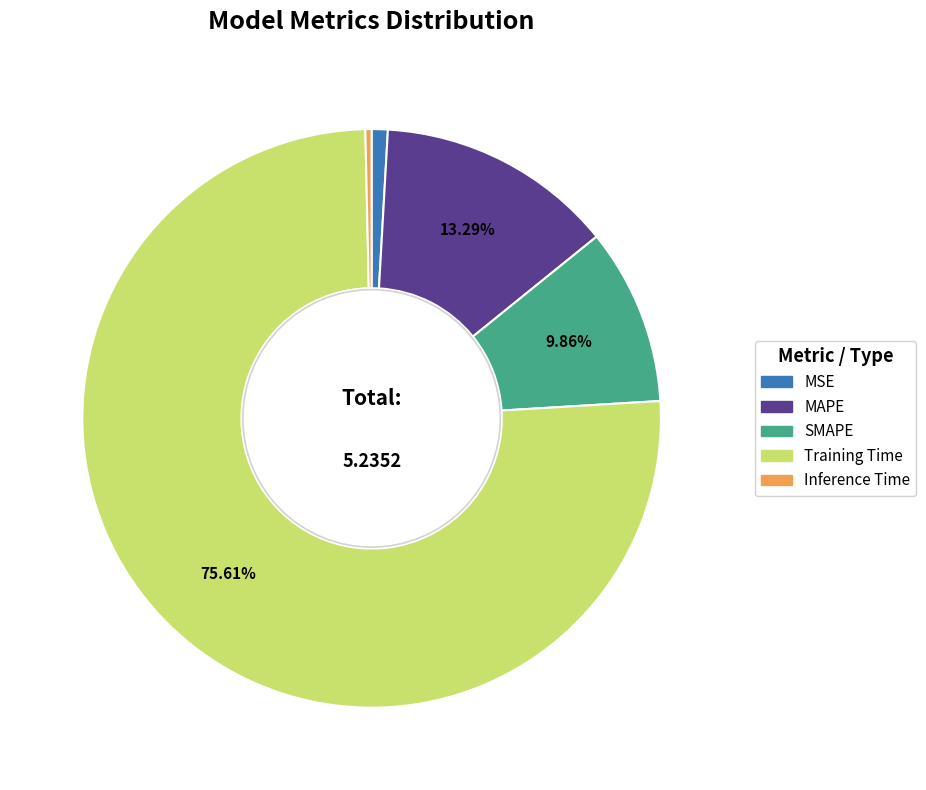

What is the largest slice in the pie chart?

Training Time